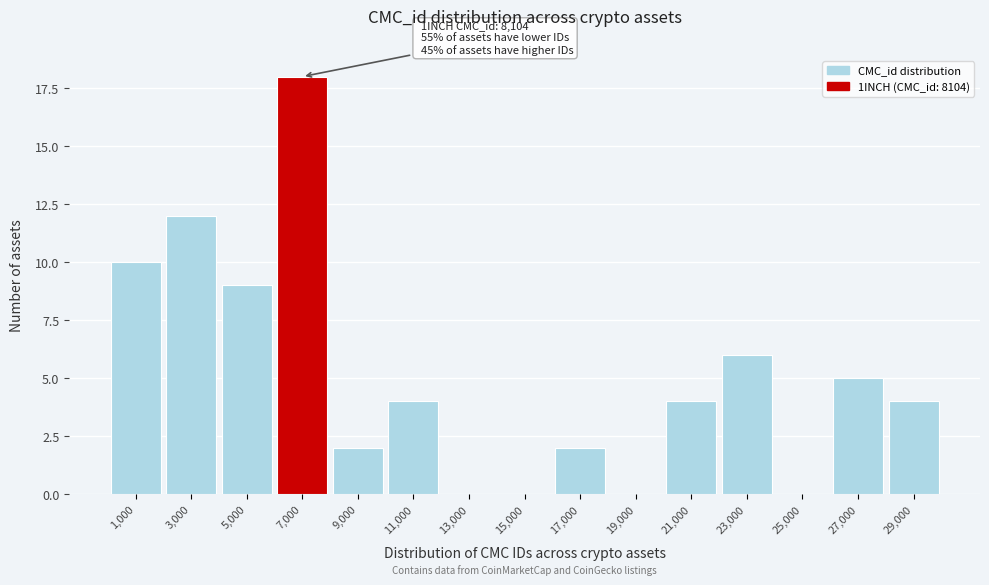

Reading left to right, list all the values displayed in this chart.

1,000=10	3,000=12	5,000=9	7,000=18	9,000=2	11,000=4	13,000=0	15,000=0	17,000=2	19,000=0	21,000=4	23,000=6	25,000=0	27,000=5	29,000=4